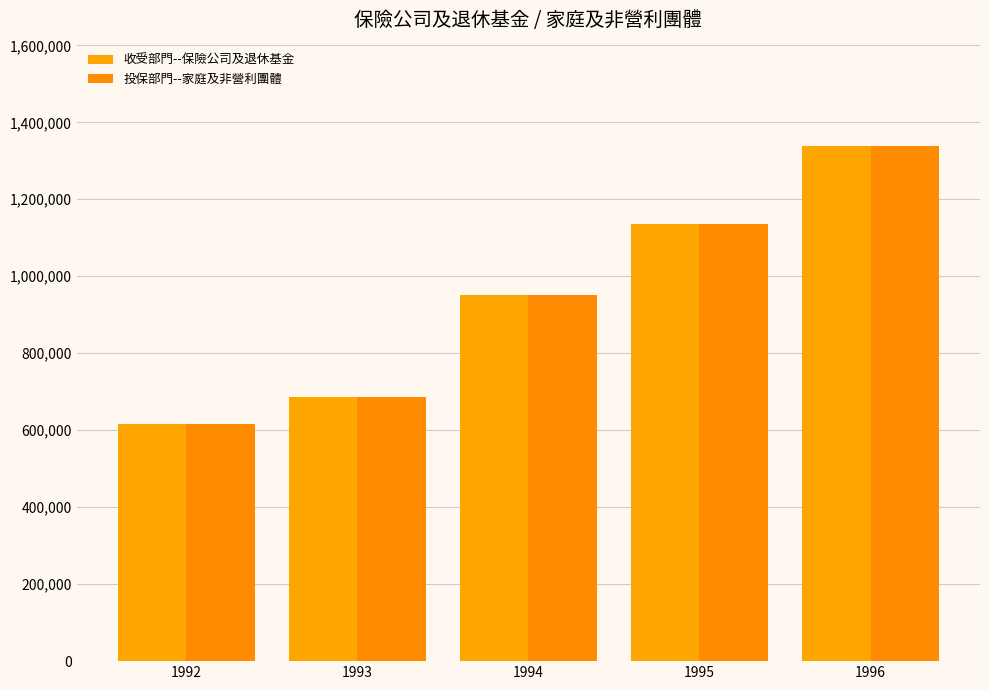

The value of 投保部門--家庭及非營利團體 at 1992 is 615420. True or false?

True